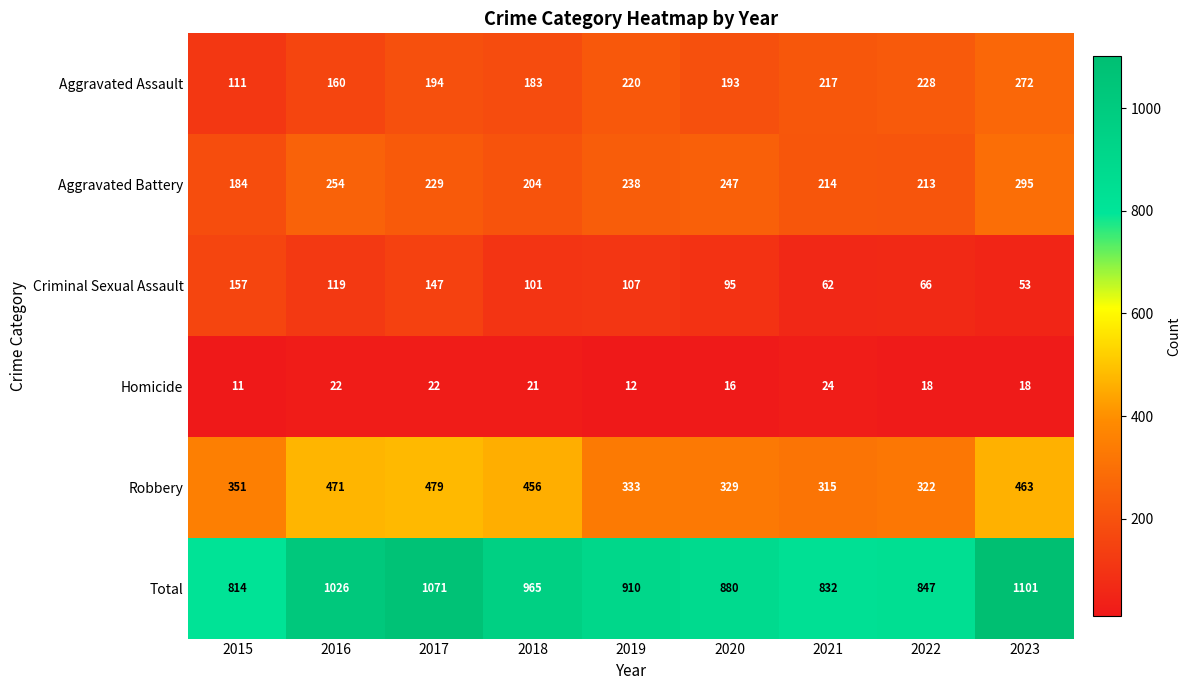

Is it true that Criminal Sexual Assault equals 93 at 2021?

False